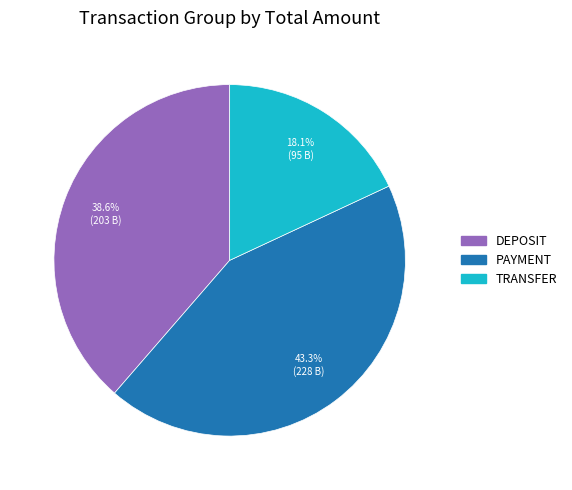

To the nearest percent, what portion does TRANSFER represent?

18%